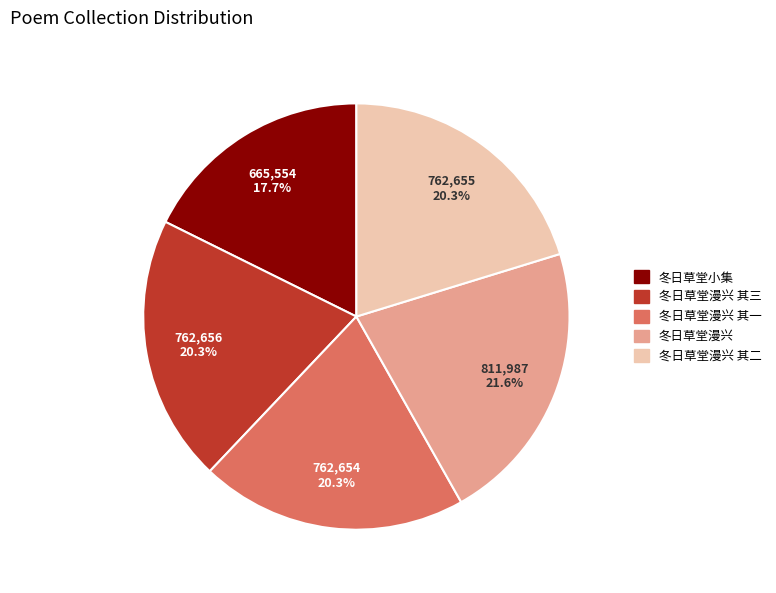

Between 冬日草堂小集 and 冬日草堂漫兴, which is larger?

冬日草堂漫兴